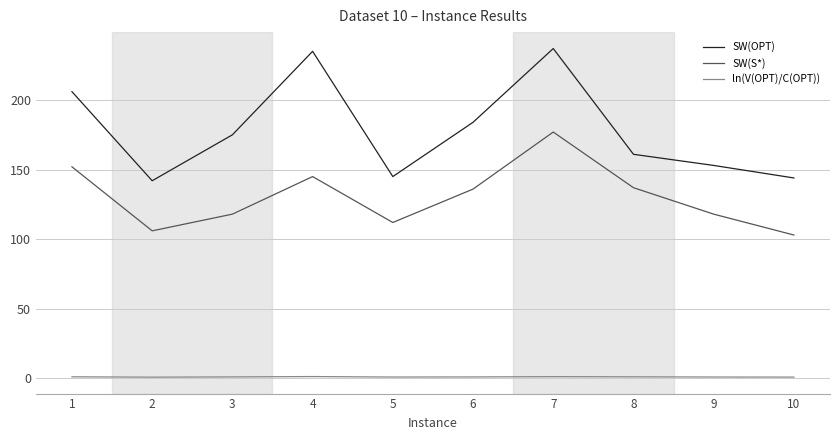

The SW(S*) series shows 103.0 at 10. True or false?

True